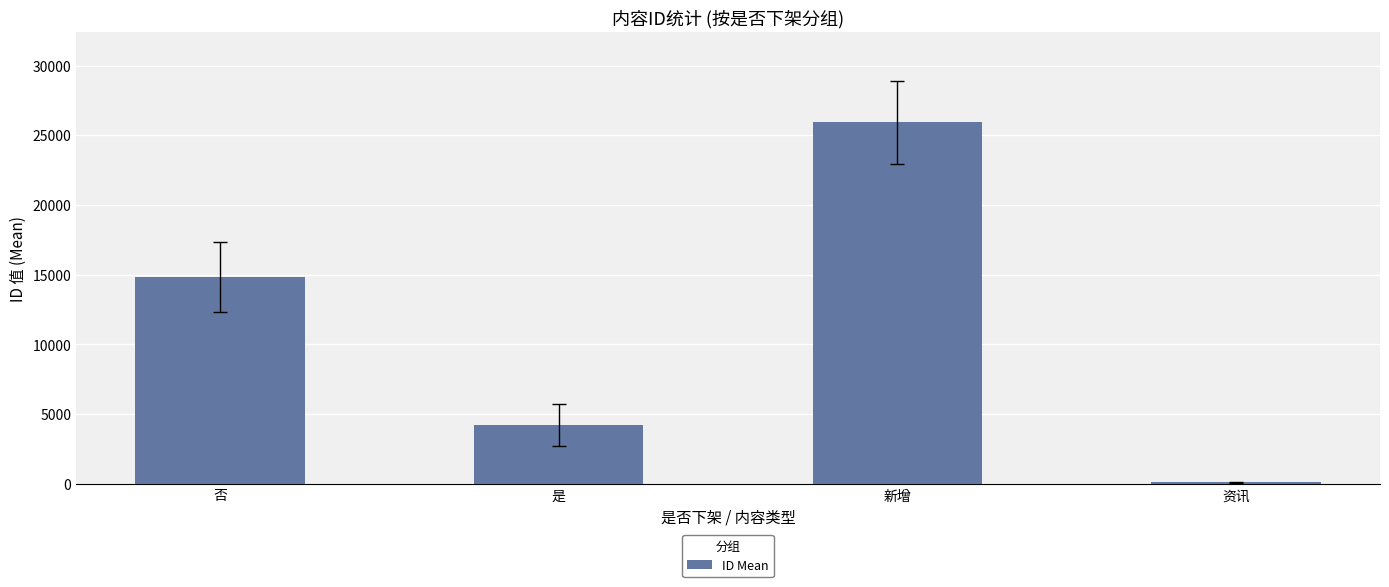

What is the label of the 3rd bar from the left?

新增